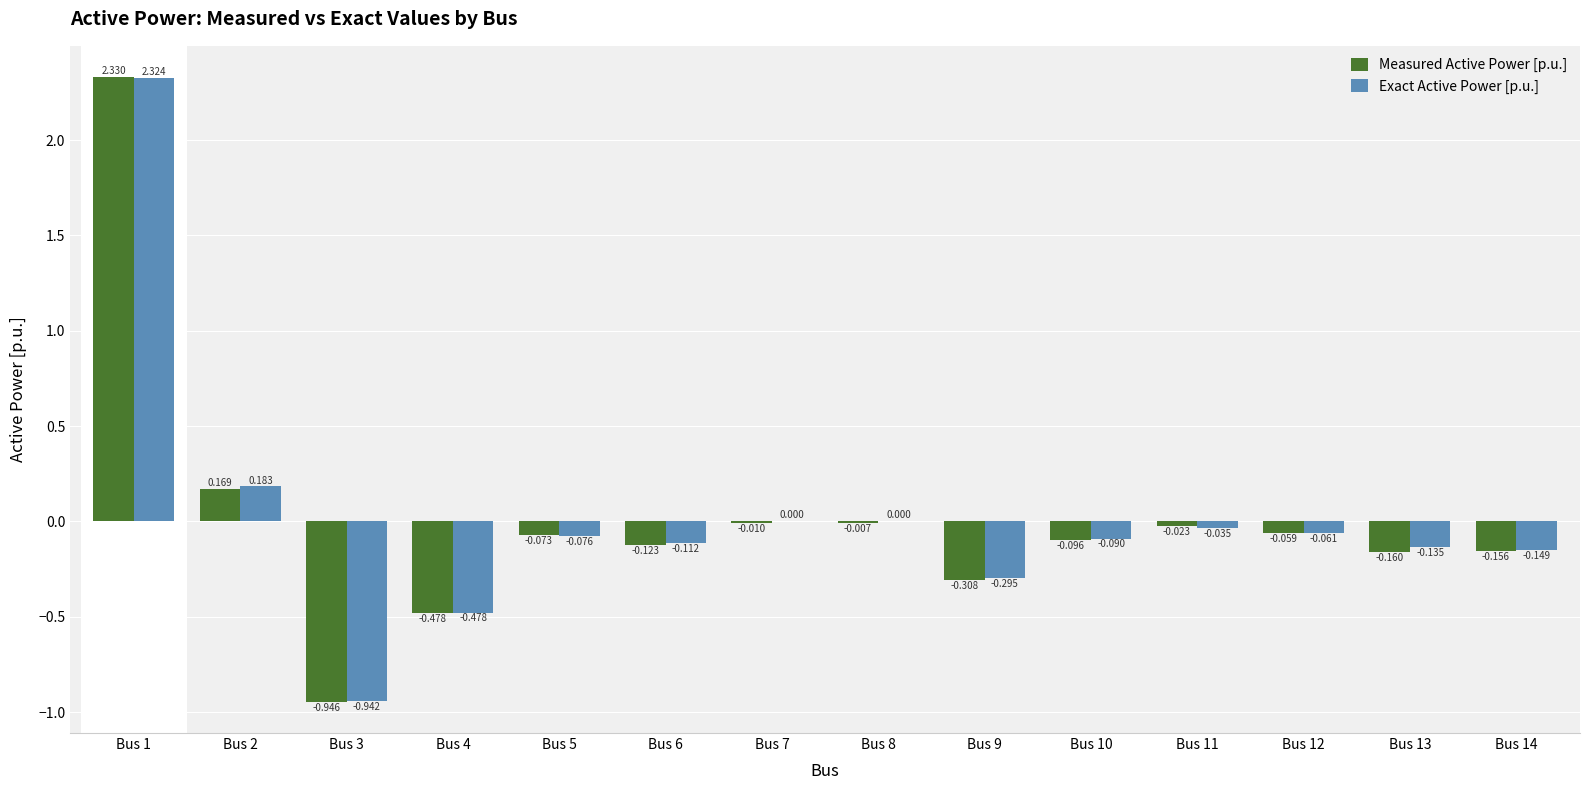

Which series has the largest total across all categories?

Exact Active Power [p.u.]